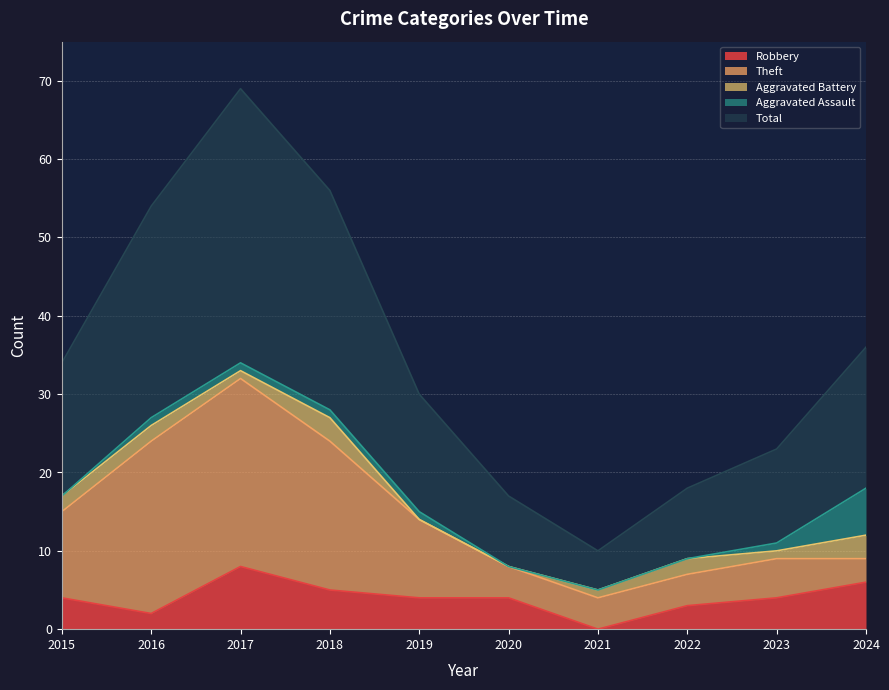

Reading right to left, what are all the values shown in this chart?

Robbery: 6	4	3	0	4	4	5	8	2	4
Theft: 3	5	4	4	4	10	19	24	22	11
Aggravated Battery: 3	1	2	1	0	0	3	1	2	2
Aggravated Assault: 6	1	0	0	0	1	1	1	1	0
Total: 18	12	9	5	9	15	28	35	27	17